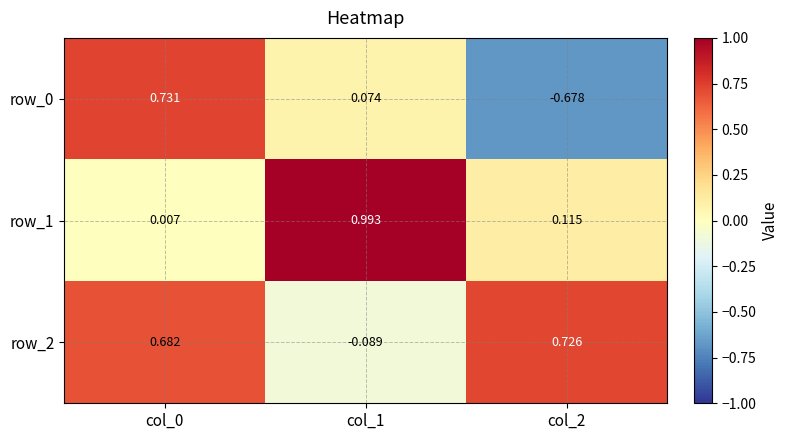

What is the total value across all series at col_0?

1.4